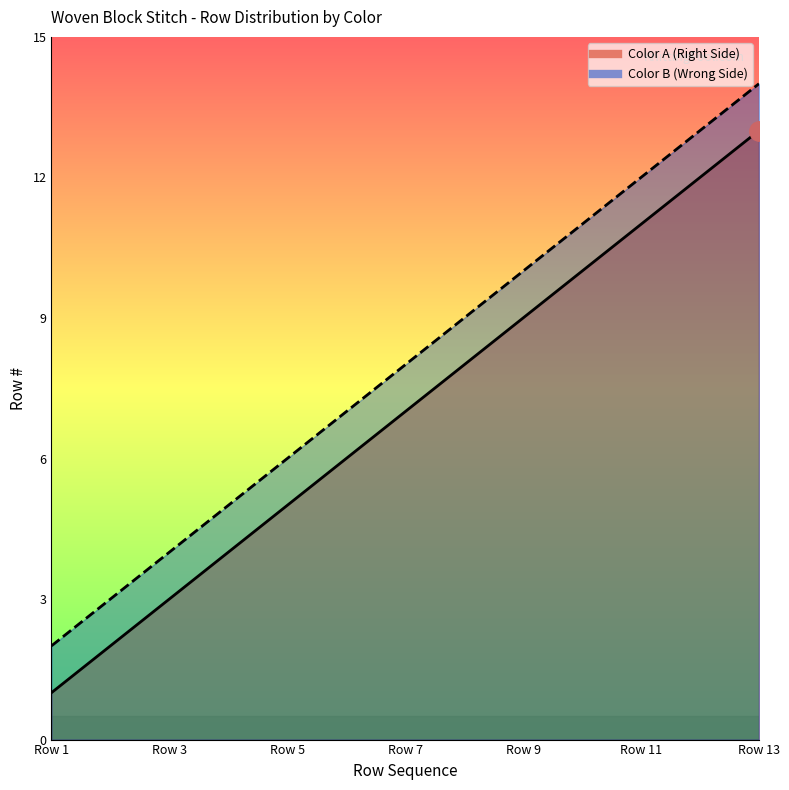

True or false: Color B (Wrong Side) and Color A (Right Side) cross at least once.

False